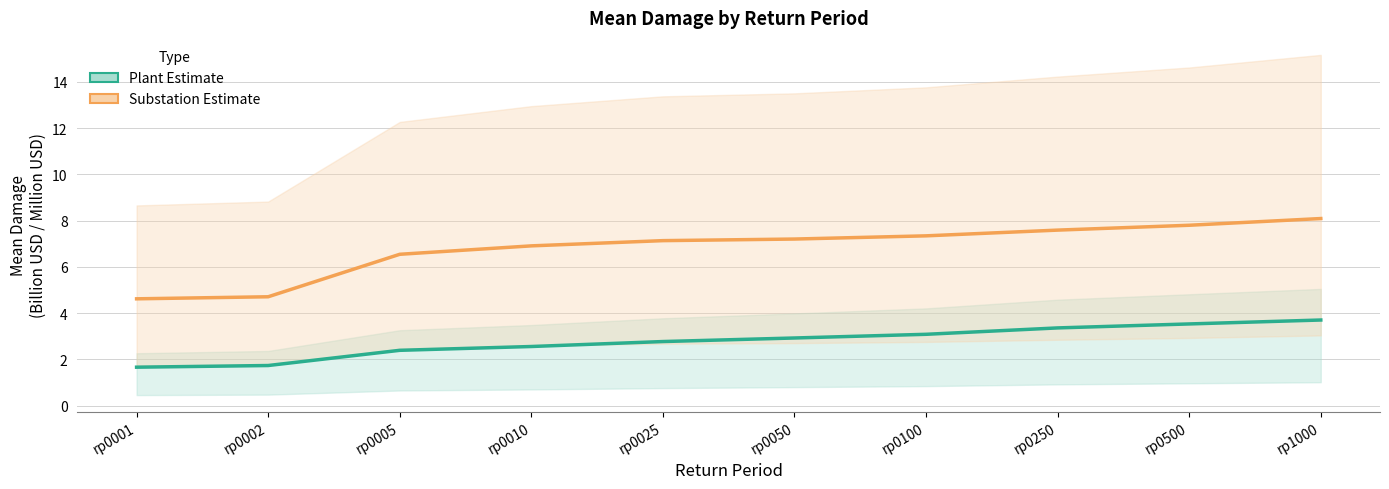

What is the maximum value shown in the chart?

8.1